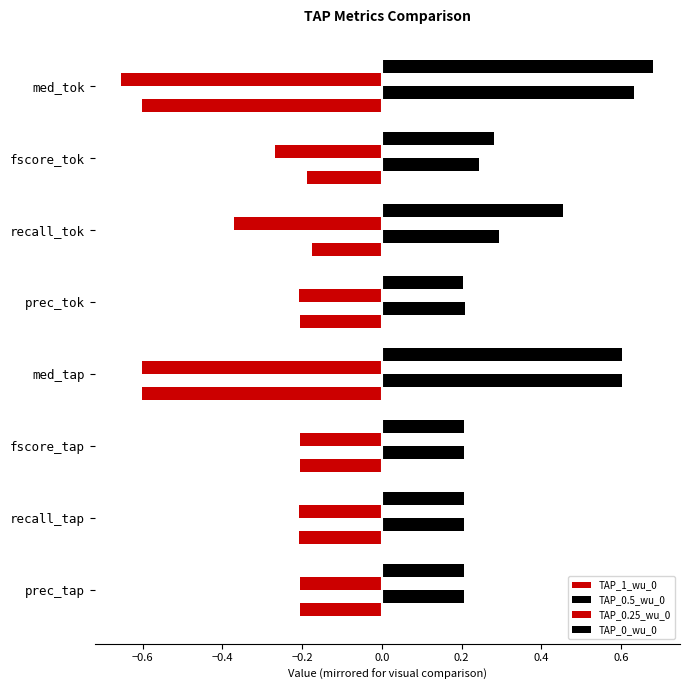

How many data points does each series have?

8